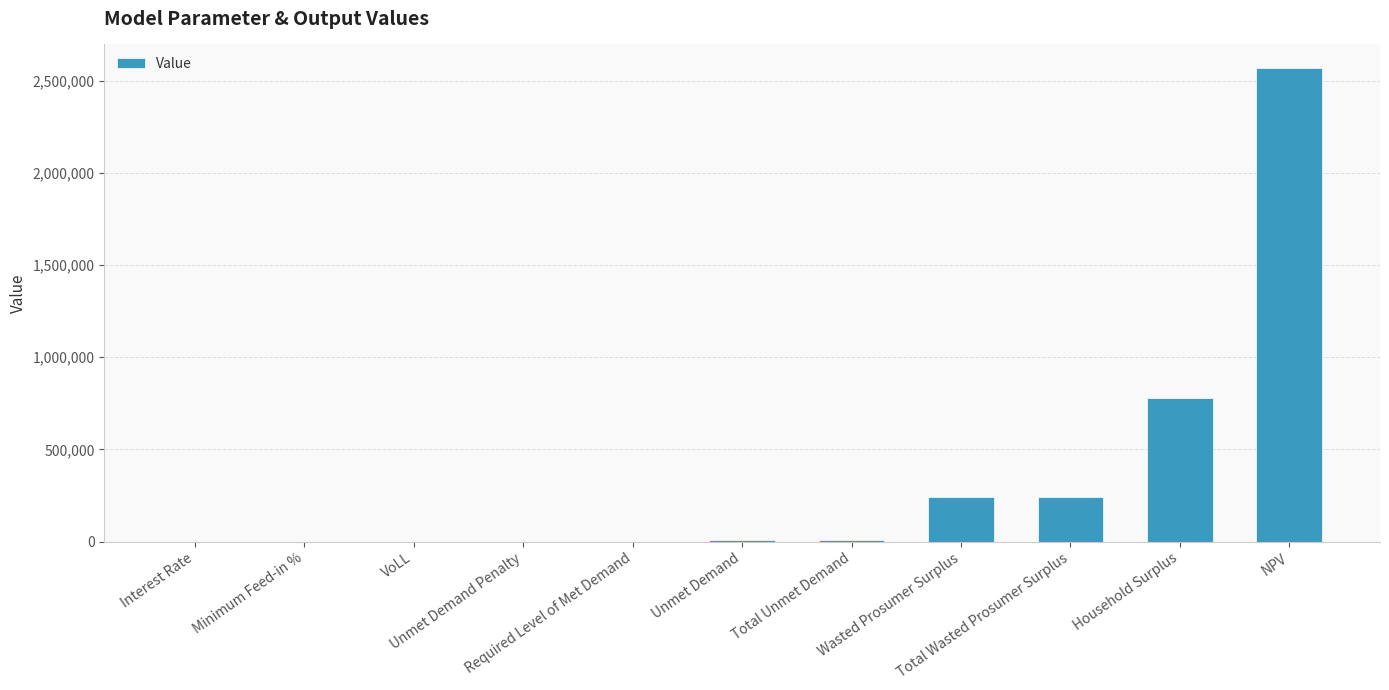

What is the maximum value shown in the chart?

2567430.3